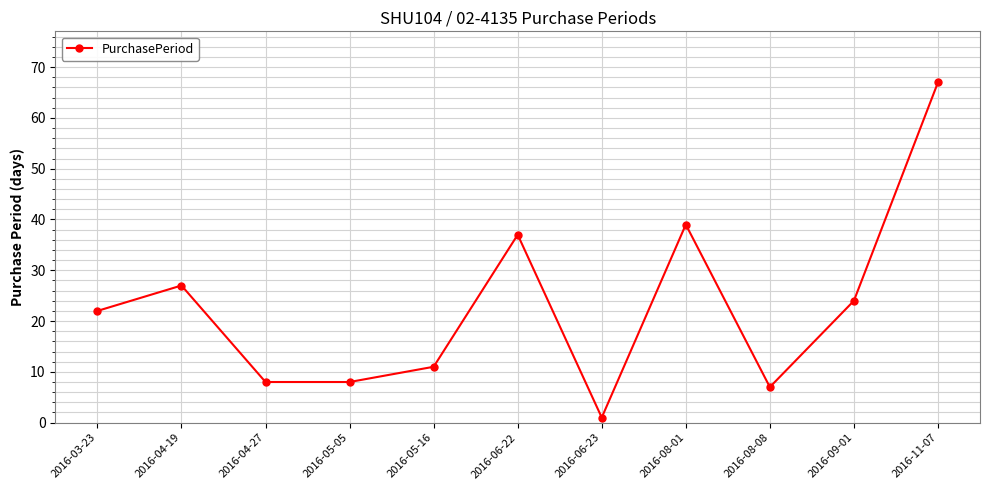

What is the ratio of the value at 2016-06-22 to the value at 2016-04-27?

4.6